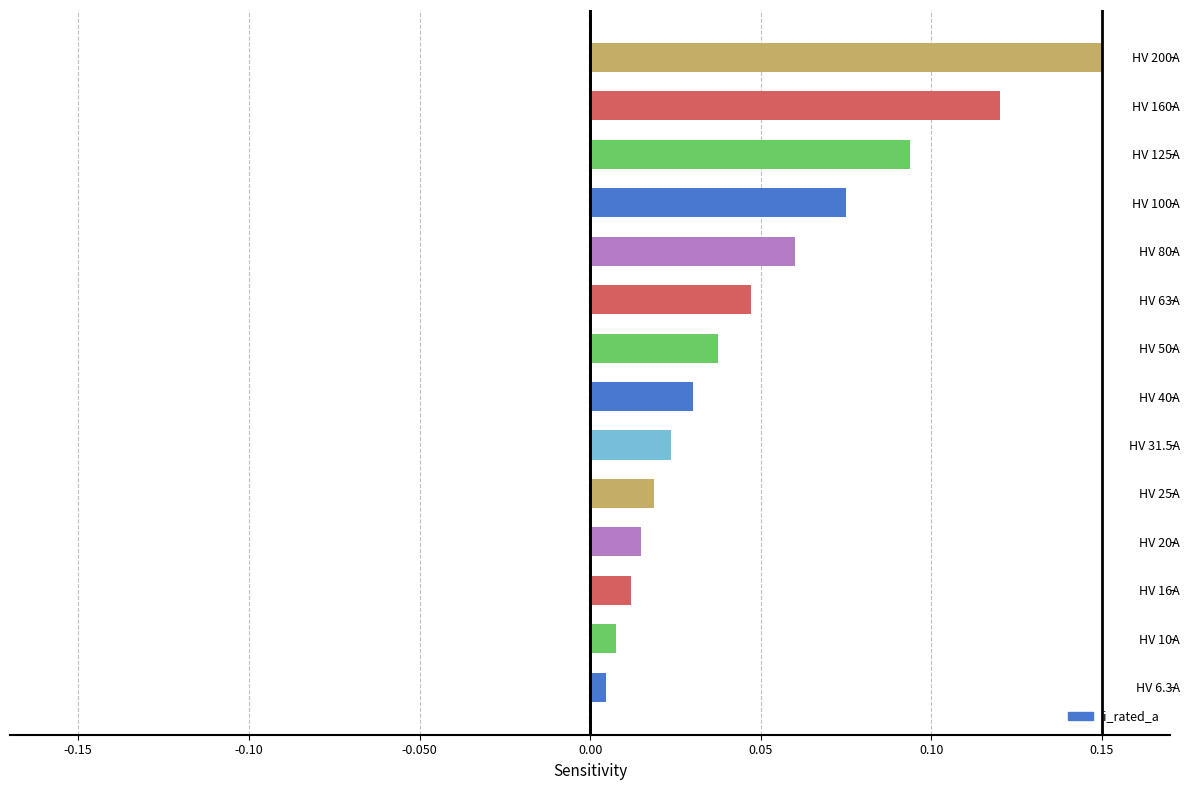

Which label corresponds to the largest value in the chart?

HV 200A